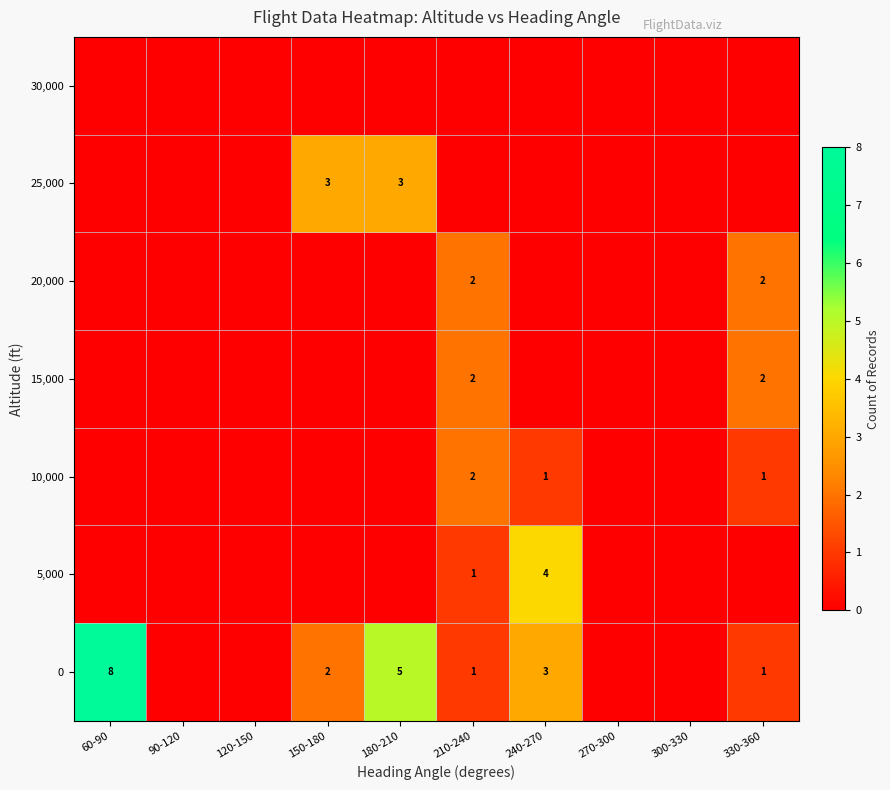

The value of 5,000 at 210-240 is 1. True or false?

True